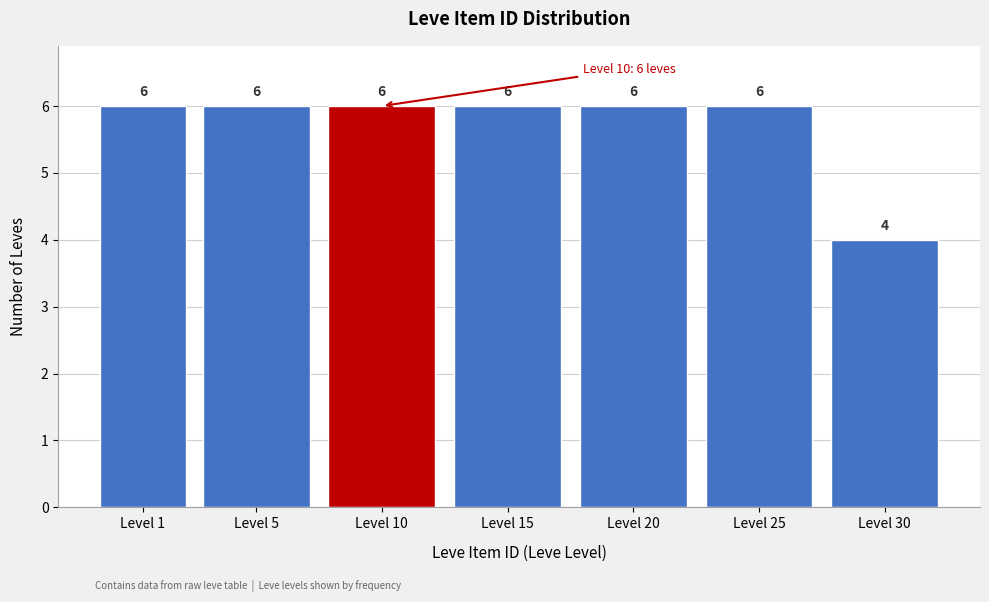

Reading right to left, extract all data points from this chart.

Level 30=4	Level 25=6	Level 20=6	Level 15=6	Level 10=6	Level 5=6	Level 1=6